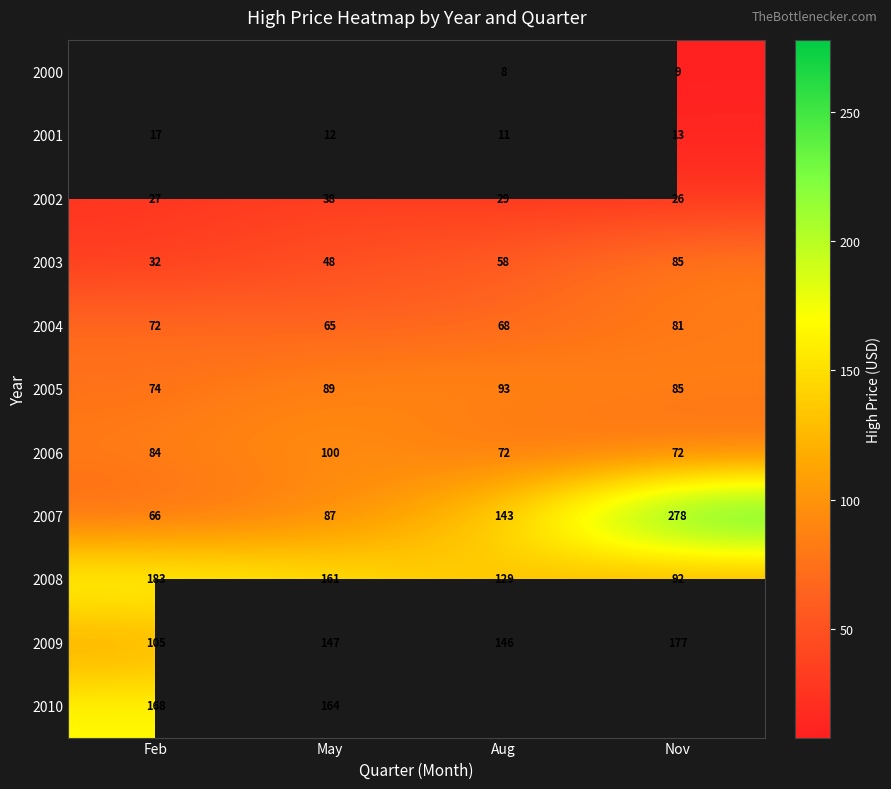

At which label does 2001 reach its peak?

Feb